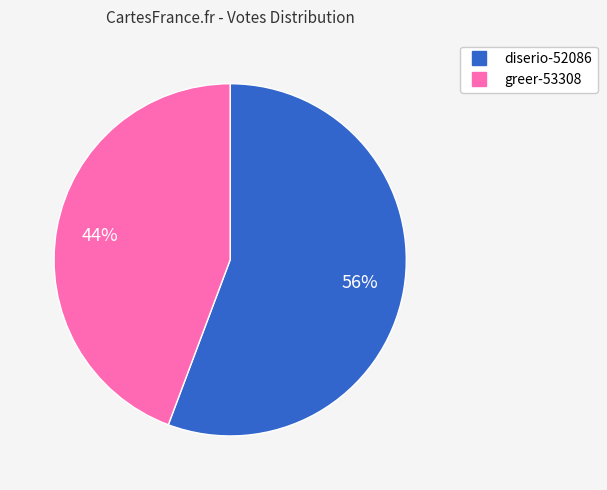

Is the sum of greer-53308 and diserio-52086 greater than half?

Yes